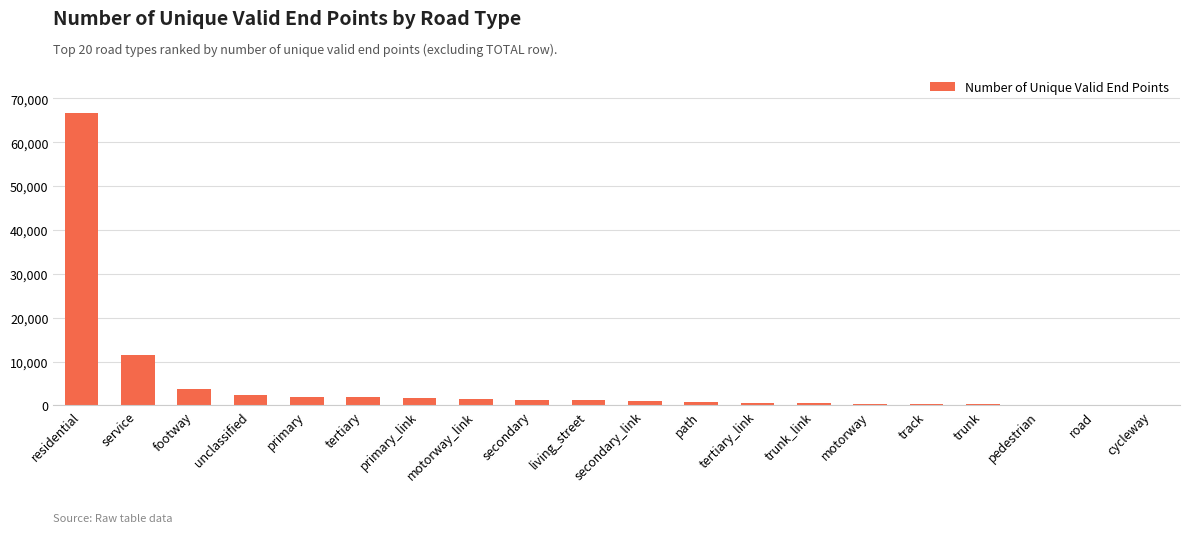

What is the approximate value at pedestrian?

184